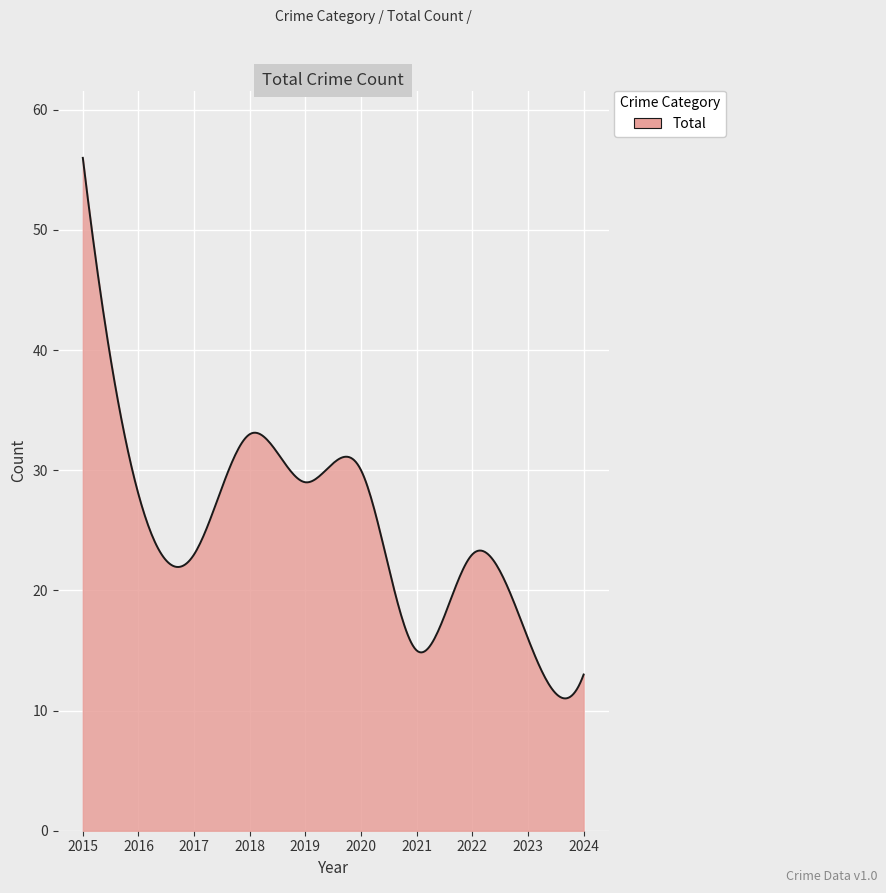

What is the difference between the maximum and minimum values?

45.0